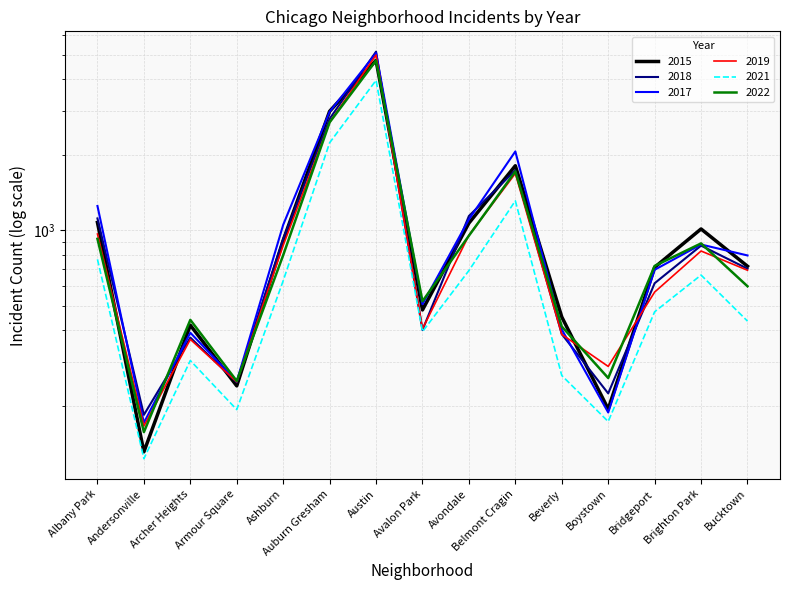

Reading left to right, list all the values displayed in this chart.

2015: Albany Park=1076	Andersonville=131	Archer Heights=419	Armour Square=240	Ashburn=913	Auburn Gresham=2987	Austin=4770	Avalon Park=482	Avondale=1070	Belmont Cragin=1812	Beverly=452	Boystown=194	Bridgeport=713	Brighton Park=1014	Bucktown=720
2018: Albany Park=1117	Andersonville=184	Archer Heights=374	Armour Square=248	Ashburn=924	Auburn Gresham=2787	Austin=5163	Avalon Park=401	Avondale=1142	Belmont Cragin=1737	Beverly=386	Boystown=224	Bridgeport=616	Brighton Park=870	Bucktown=704
2017: Albany Park=1252	Andersonville=171	Archer Heights=391	Armour Square=250	Ashburn=1053	Auburn Gresham=2974	Austin=5096	Avalon Park=508	Avondale=1107	Belmont Cragin=2066	Beverly=403	Boystown=188	Bridgeport=697	Brighton Park=879	Bucktown=795
2019: Albany Park=968	Andersonville=166	Archer Heights=368	Armour Square=249	Ashburn=872	Auburn Gresham=2700	Austin=5008	Avalon Park=405	Avondale=957	Belmont Cragin=1687	Beverly=385	Boystown=287	Bridgeport=568	Brighton Park=828	Bucktown=694
2021: Albany Park=767	Andersonville=123	Archer Heights=303	Armour Square=193	Ashburn=630	Auburn Gresham=2237	Austin=3970	Avalon Park=395	Avondale=692	Belmont Cragin=1313	Beverly=264	Boystown=173	Bridgeport=474	Brighton Park=664	Bucktown=435
2022: Albany Park=926	Andersonville=157	Archer Heights=440	Armour Square=251	Ashburn=797	Auburn Gresham=2699	Austin=4761	Avalon Park=522	Avondale=953	Belmont Cragin=1720	Beverly=414	Boystown=258	Bridgeport=722	Brighton Park=888	Bucktown=599